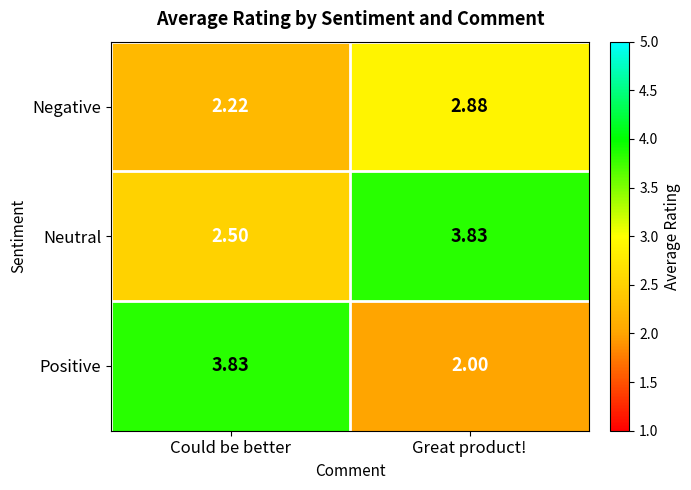

At how many categories does at least one series exceed 2?

2